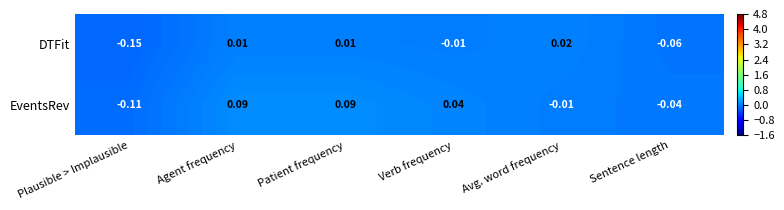

How many categories are shown in the chart?

6